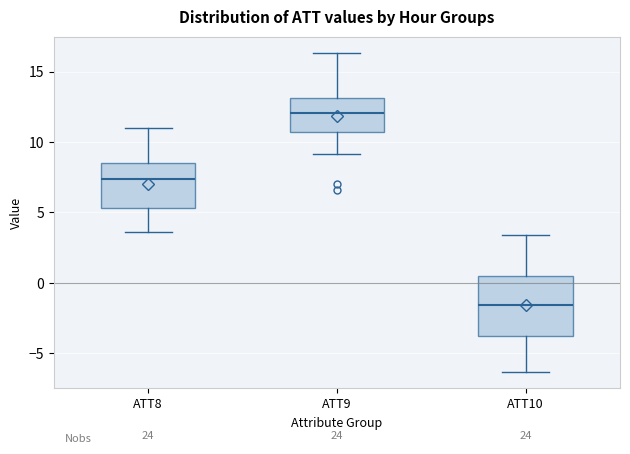

Which box has the lowest median line?

ATT10